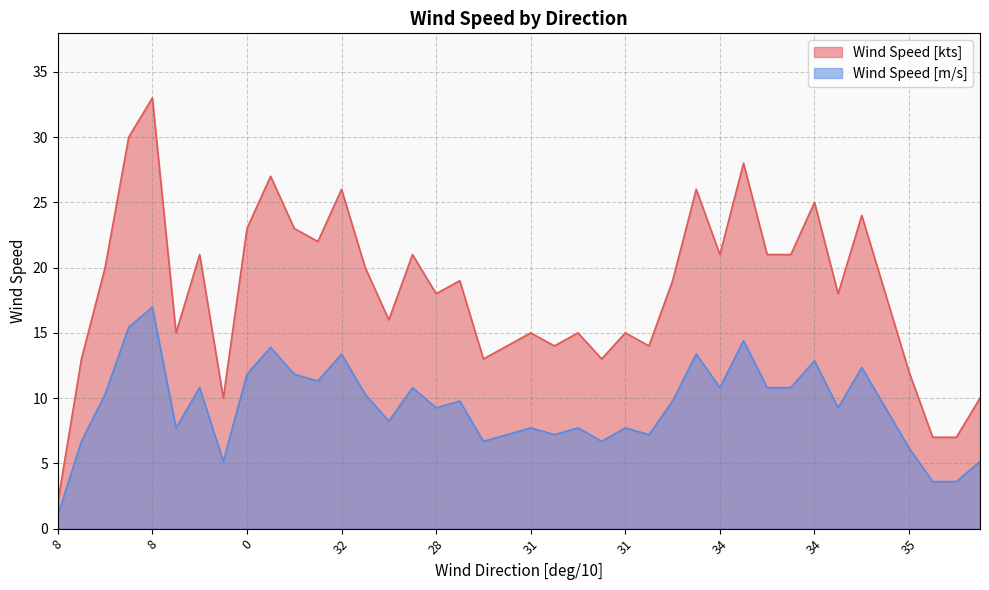

What value does the Wind Speed [m/s] series have at 10?

7.7